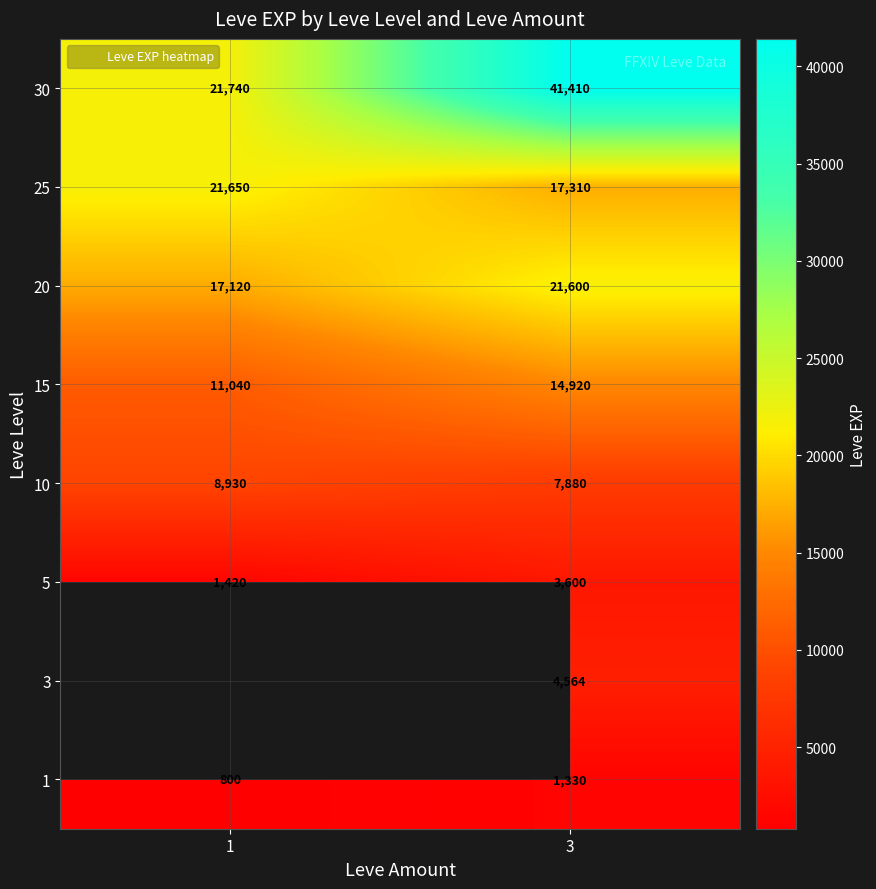

List the series in order of their peak value, highest first.

30, 25, 20, 15, 10, 1, 3, 5